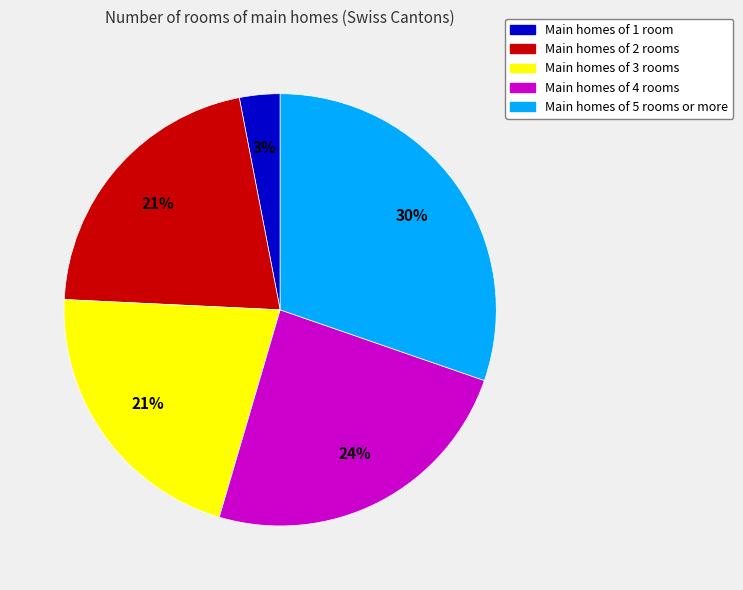

To the nearest percent, what is the difference between the largest and smallest slice percentages?

27%